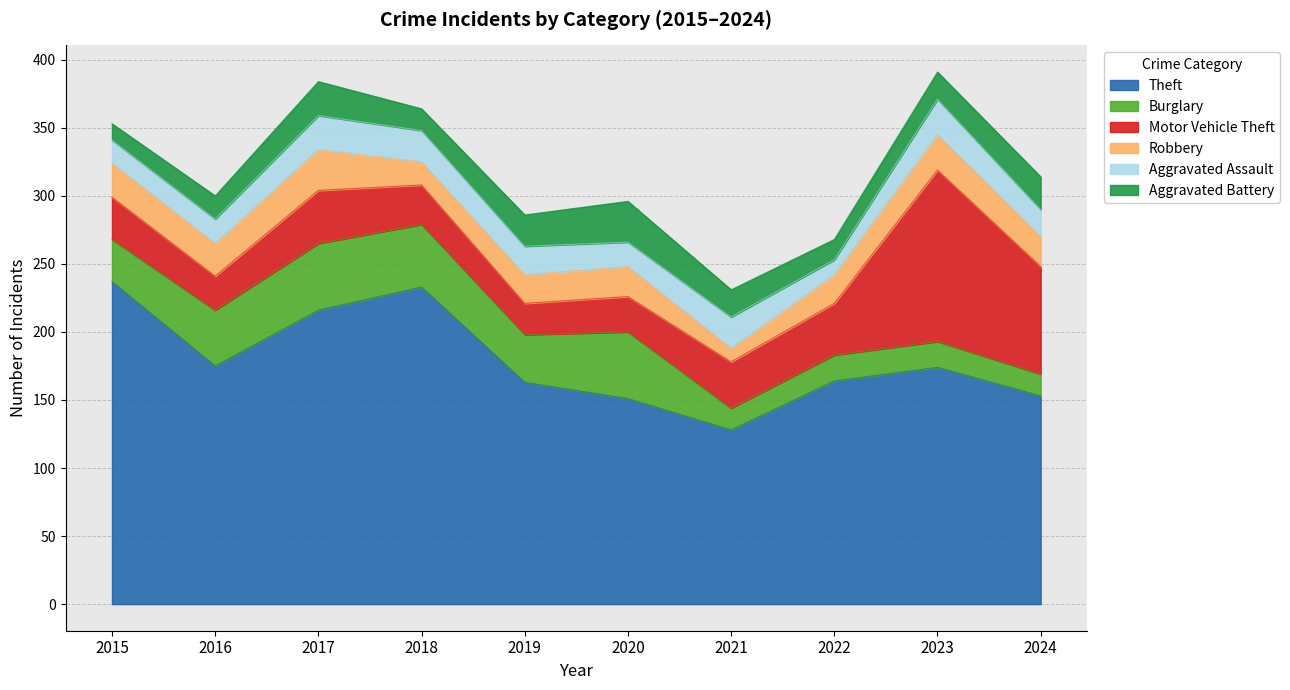

Where is the first local maximum for Robbery?

2017